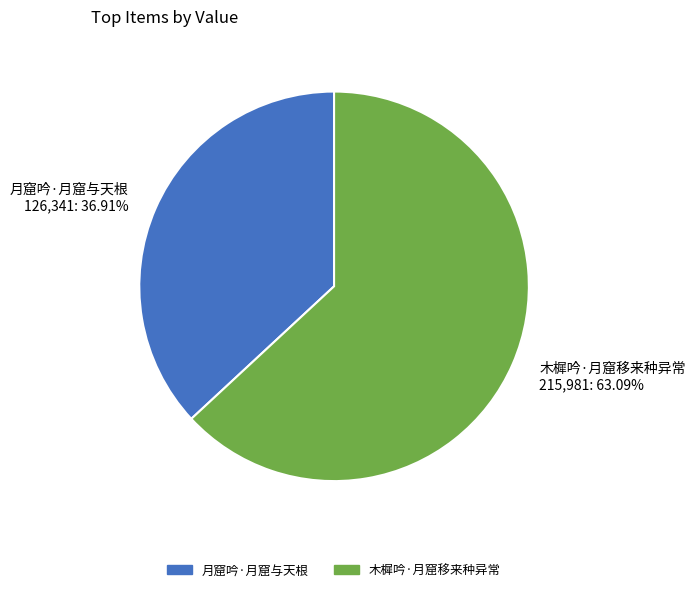

Approximately how many times larger is the value at 木樨吟·月窟移来种异常 compared to 月窟吟·月窟与天根?

1.7